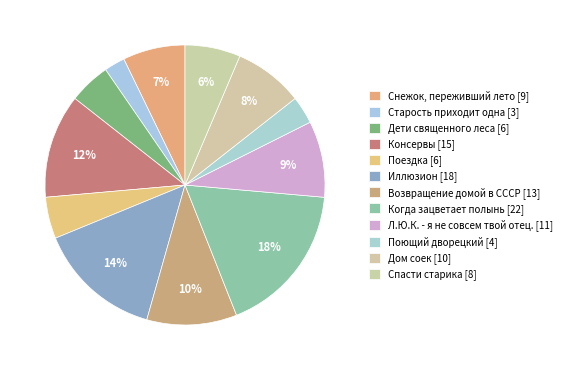

What is the ratio of the value at Возвращение домой в СССР to the value at Спасти старика?

1.6